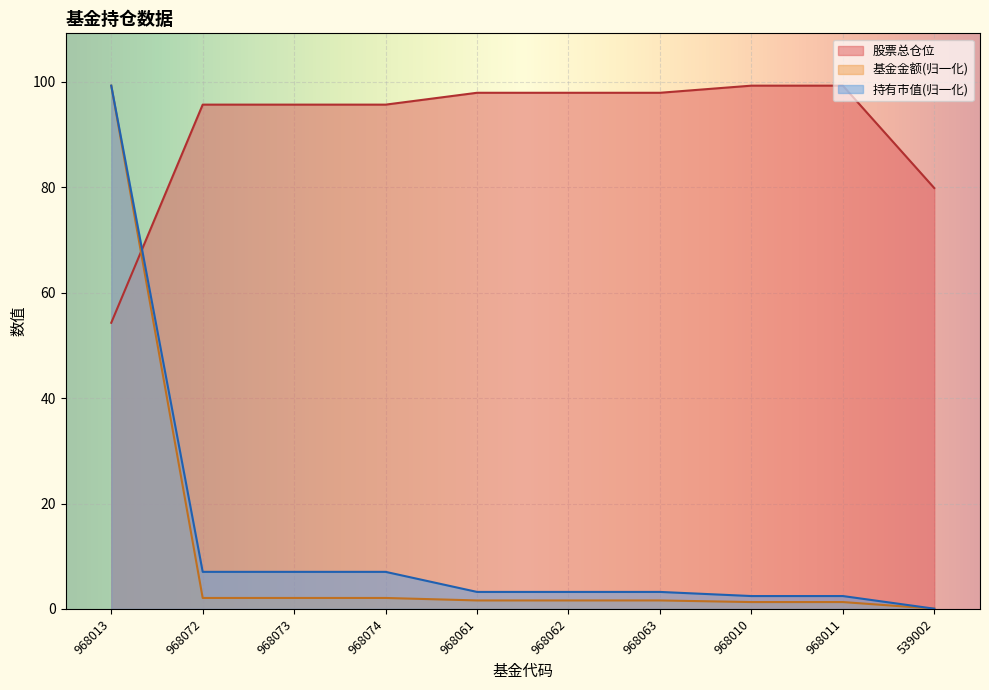

The value of 基金金额 at 968062 is 2.3. True or false?

False